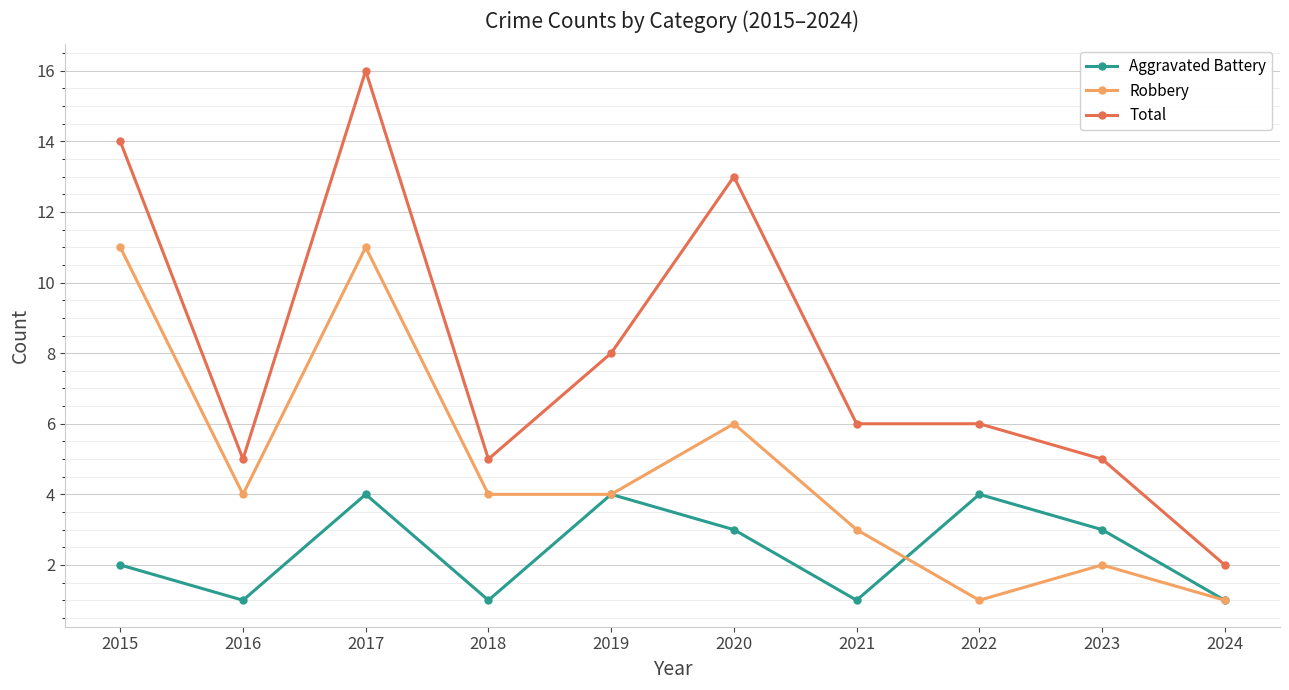

At how many categories does at least one series exceed 7?

4